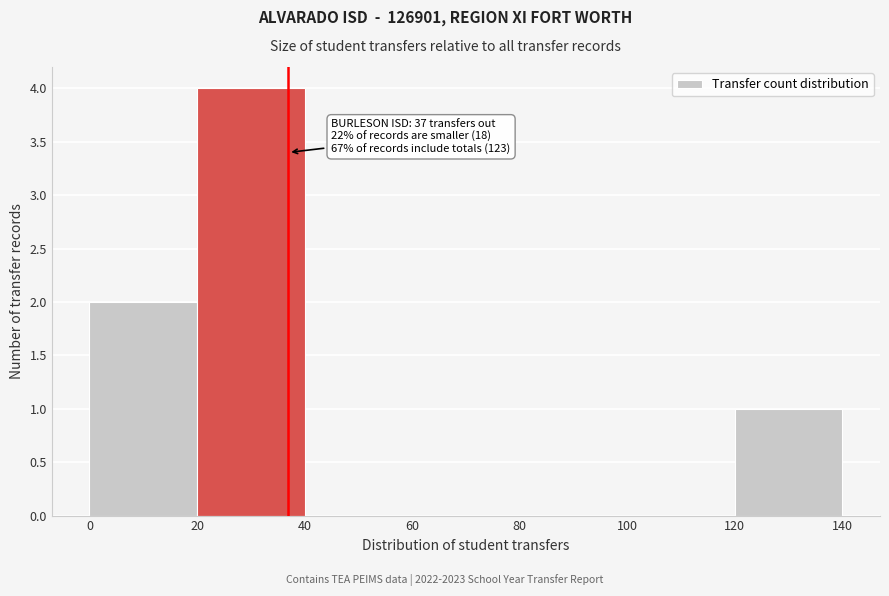

Which range on the x-axis has the tallest bar?

20 to 40